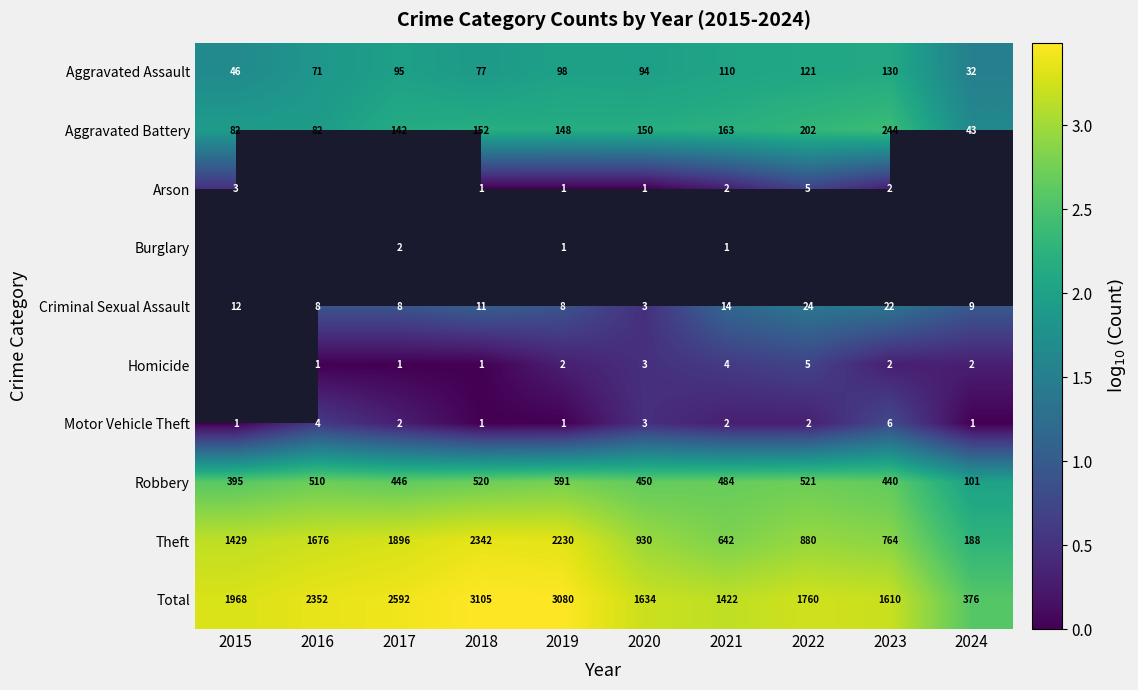

True or false: Motor Vehicle Theft has a value of -0.4 at 2019.

False